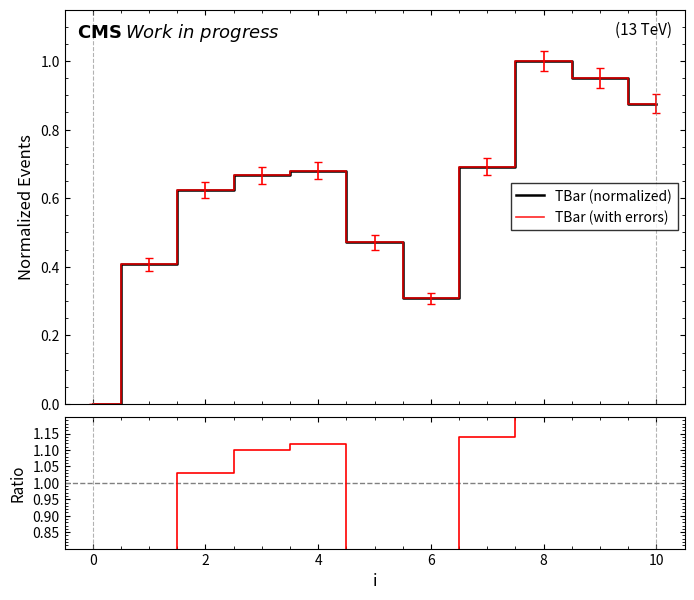

How many lines are shown in the chart?

3